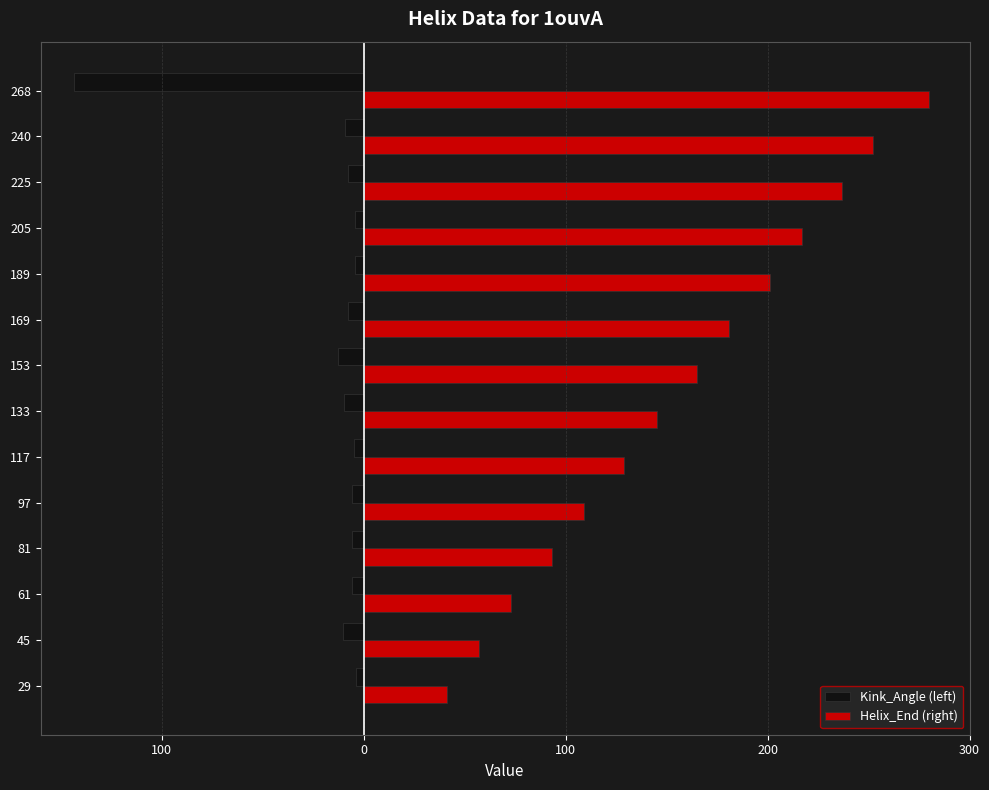

How many categories are shown in the chart?

14